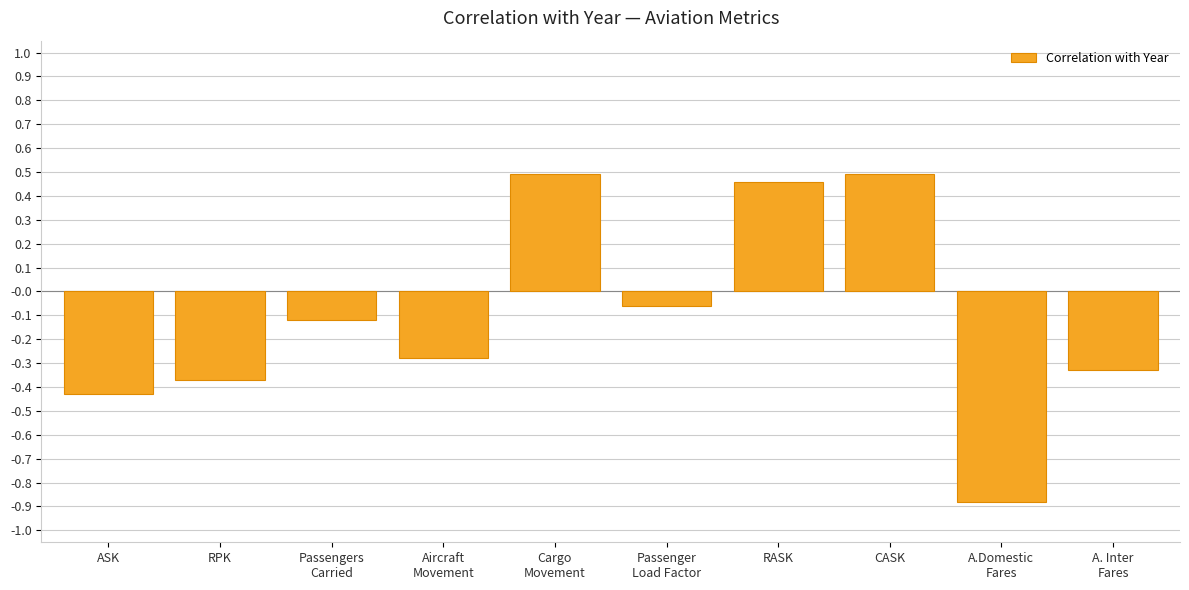

Is it true that the value at ASK is -0.1?

False